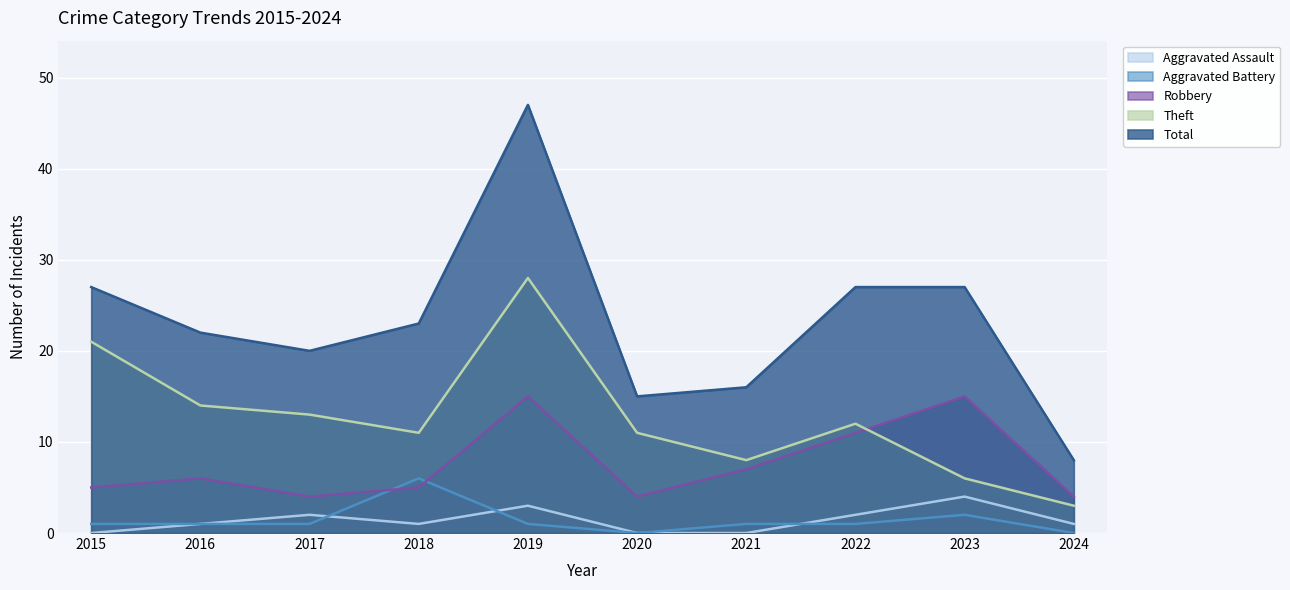

The Theft series shows 3 at 2020. True or false?

False